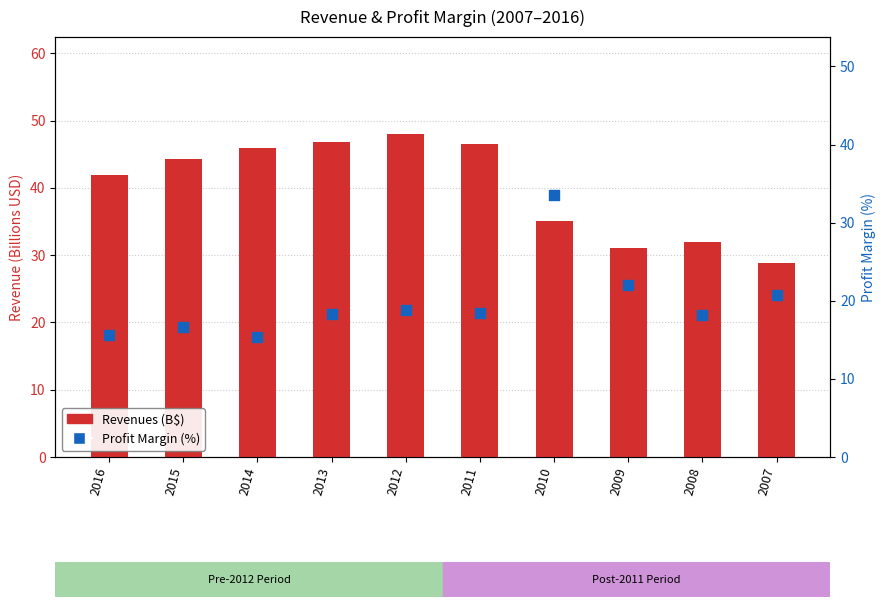

Which series has the largest Y range (max minus min)?

Revenues (B$)